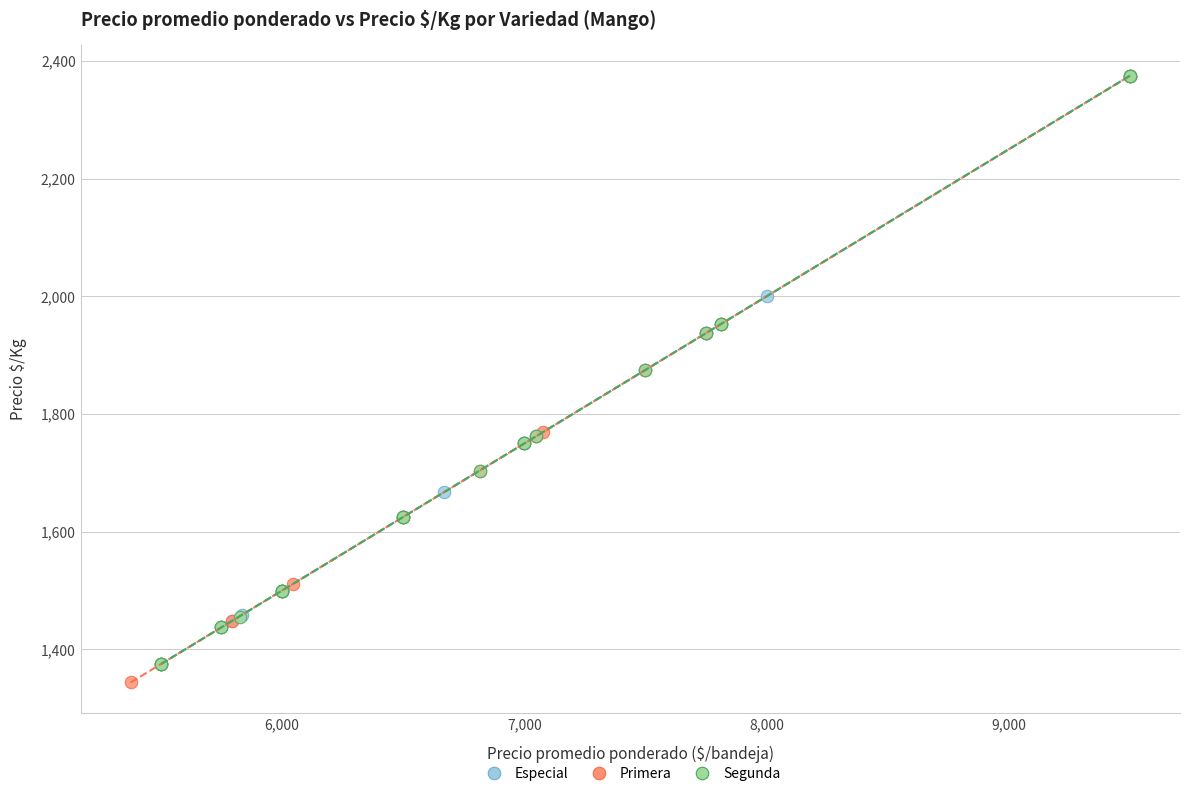

Which series reaches the minimum Y coordinate?

Primera